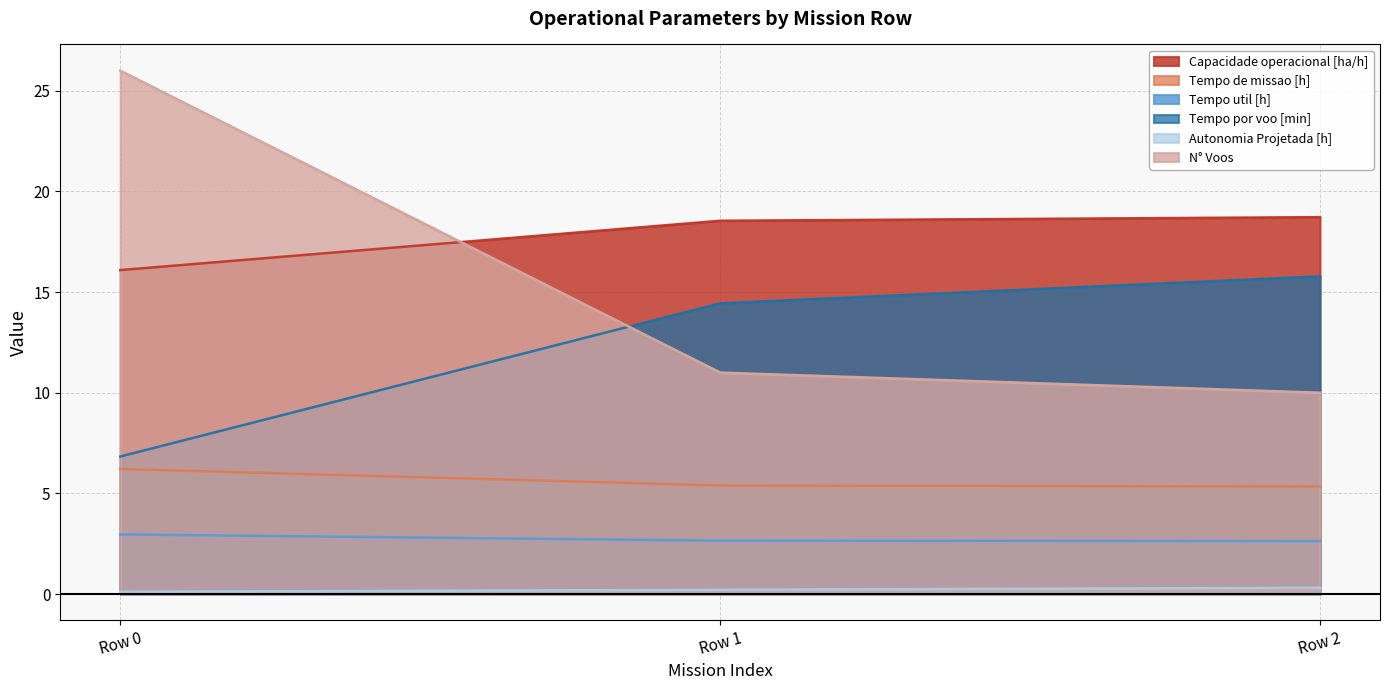

What is the sum of all Tempo por voo [min] values?

37.0